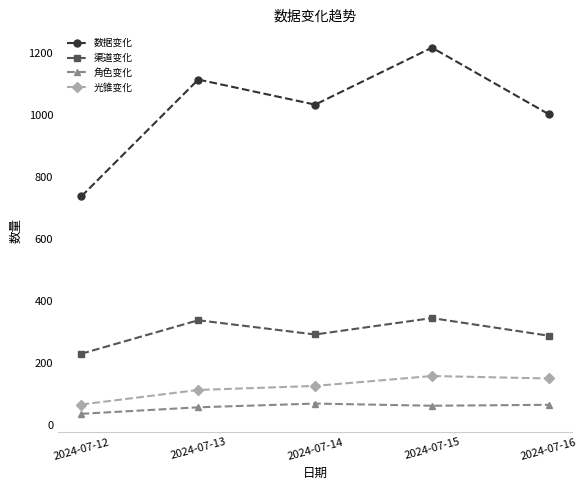

Which label corresponds to the largest value in the chart?

2024-07-15